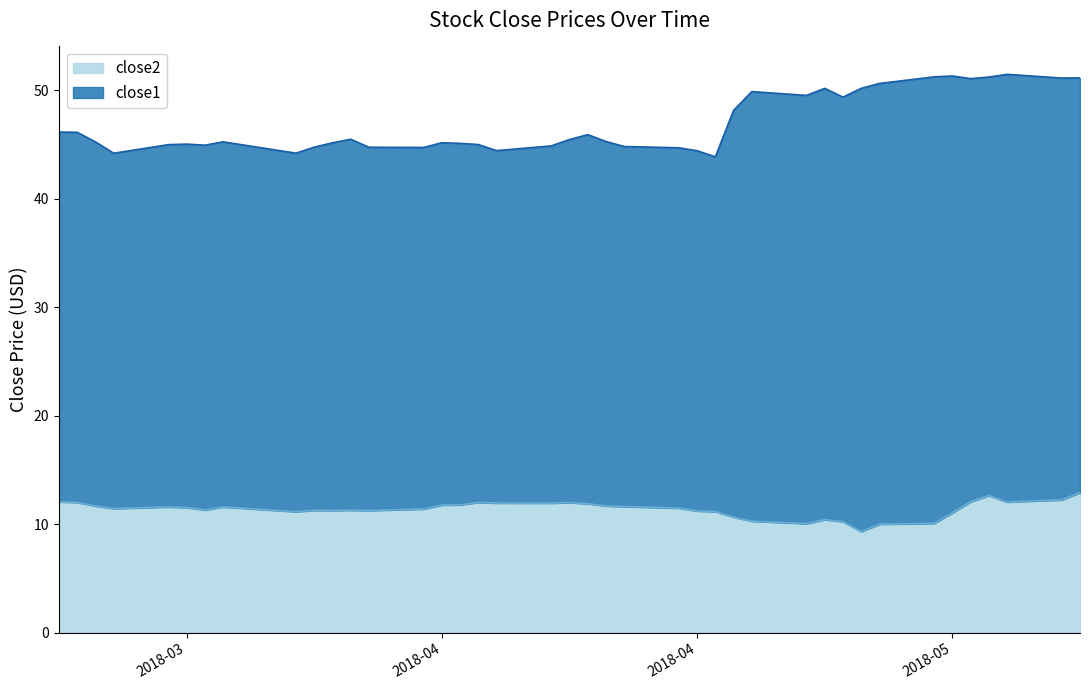

True or false: close1 and close2 intersect in this chart.

False